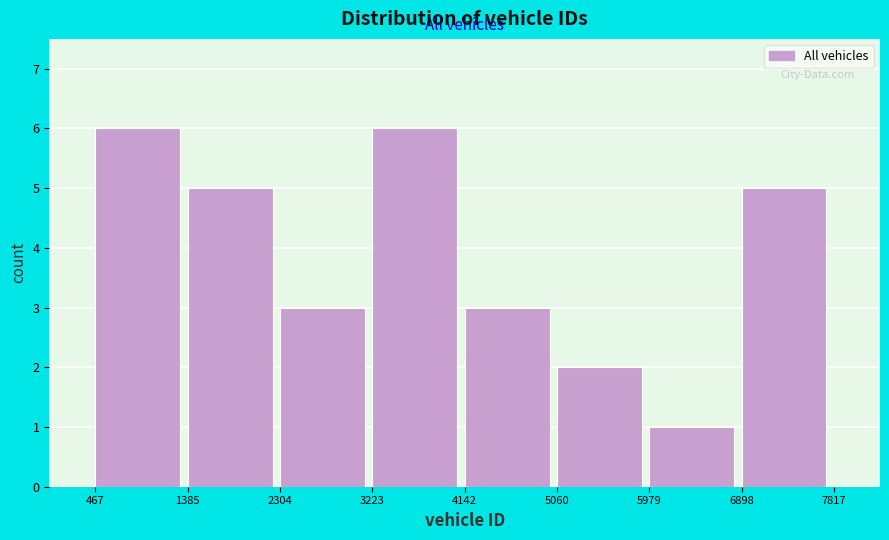

Reading left to right, list every bar in this chart as the range it spans on the x-axis followed by its height. The values are not printed on the chart, so give them approximately, as read against the axis.

467 to 1385: 6
1385 to 2304: 5
2304 to 3223: 3
3223 to 4142: 6
4142 to 5060: 3
5060 to 5979: 2
5979 to 6898: 1
6898 to 7817: 5